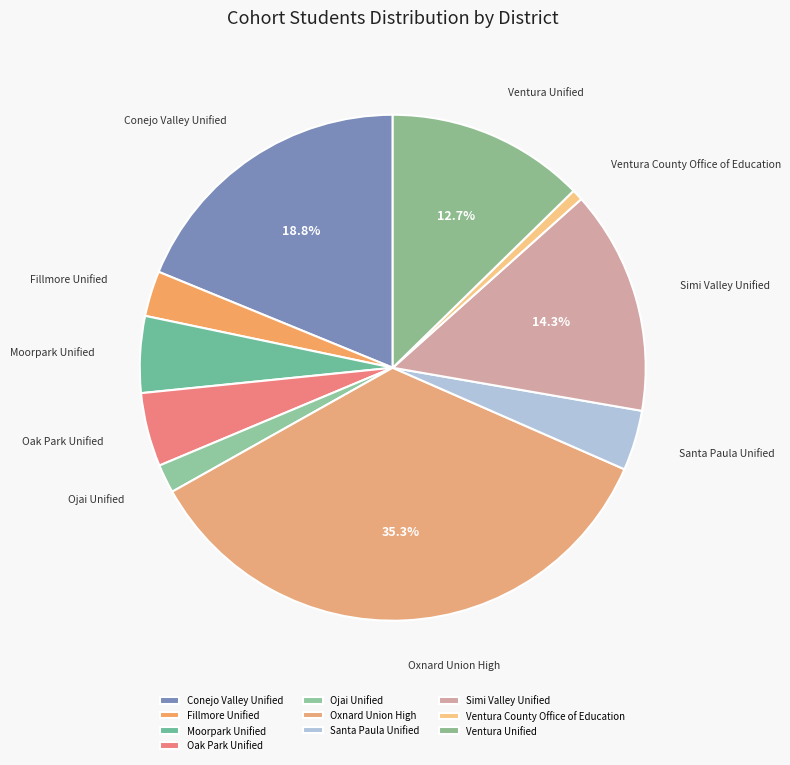

Which has a higher value, Oxnard Union High or Simi Valley Unified?

Oxnard Union High